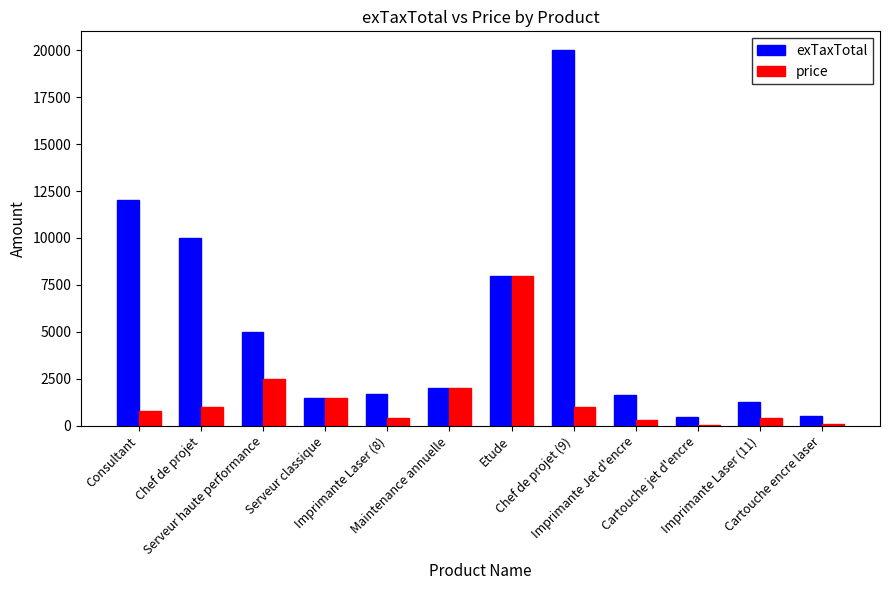

Which series has the largest total across all categories?

exTaxTotal